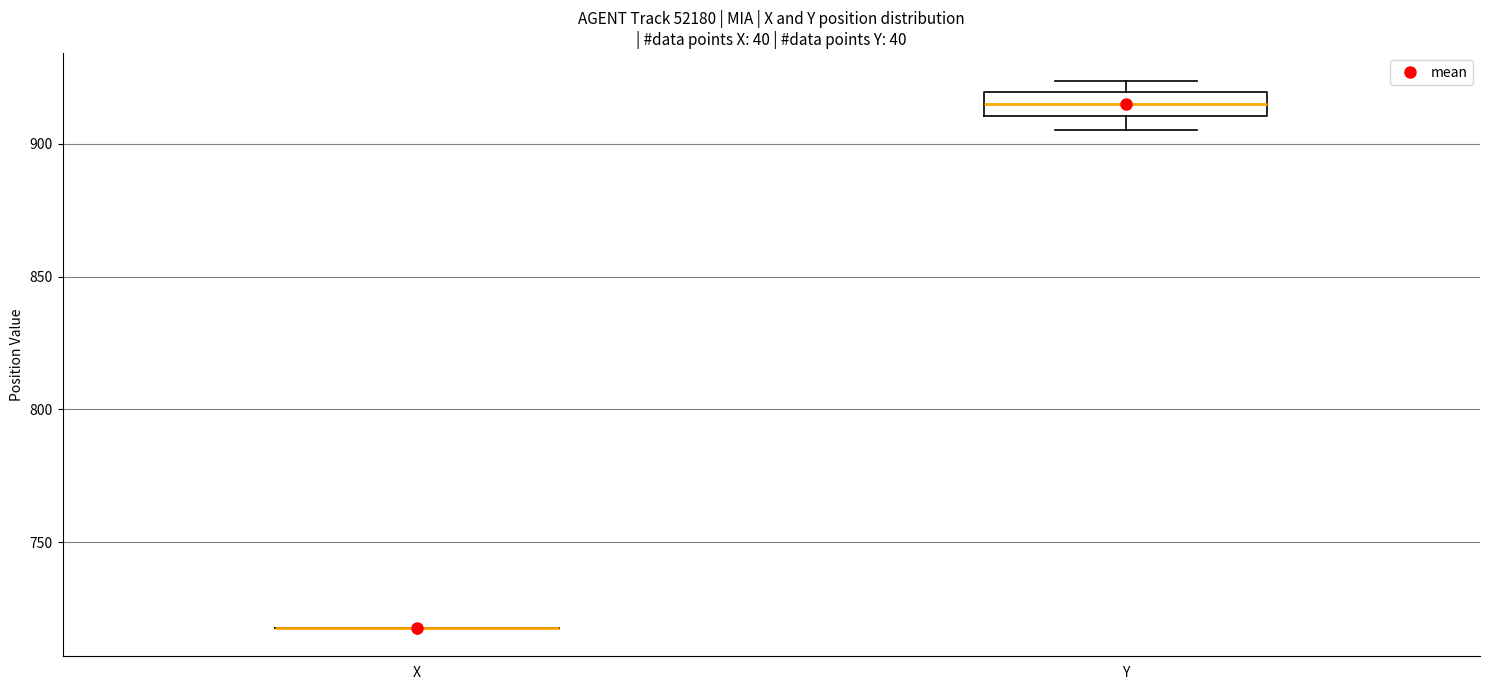

Comparing the boxes themselves (not the whiskers), which one is the tallest?

Y